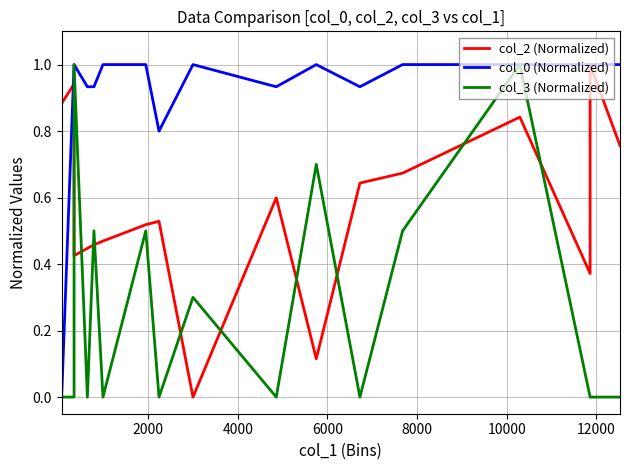

Which series ends up on top after the final intersection of col_3 (Normalized) and col_2 (Normalized)?

col_2 (Normalized)